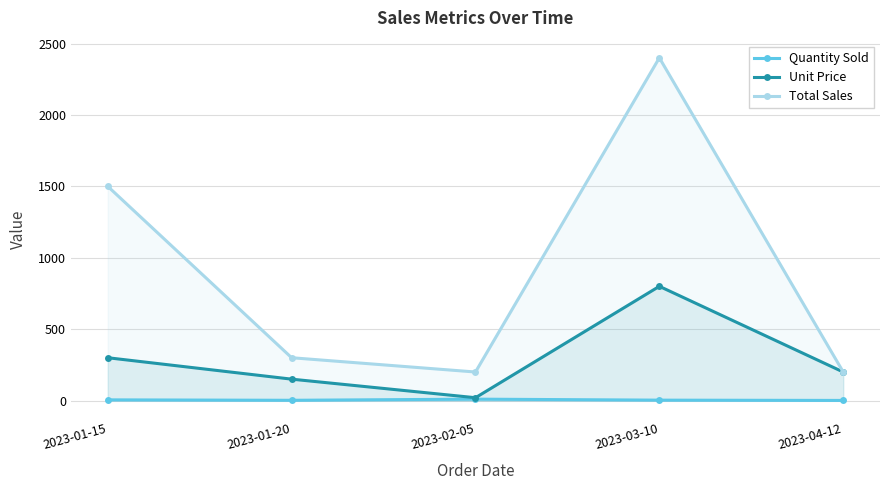

At which label does Unit Price reach its minimum?

2023-02-05